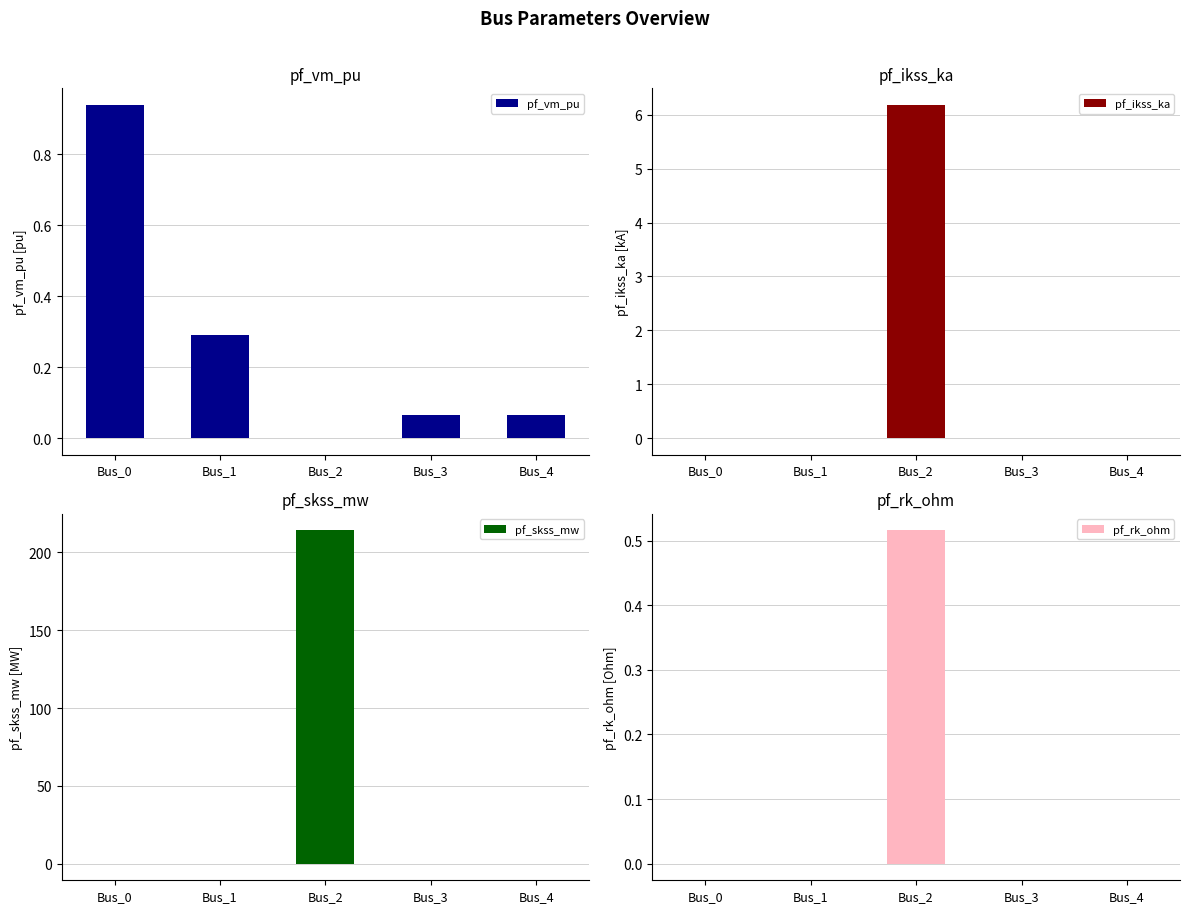

The pf_skss_mw series shows 145.2 at Bus_1. True or false?

False